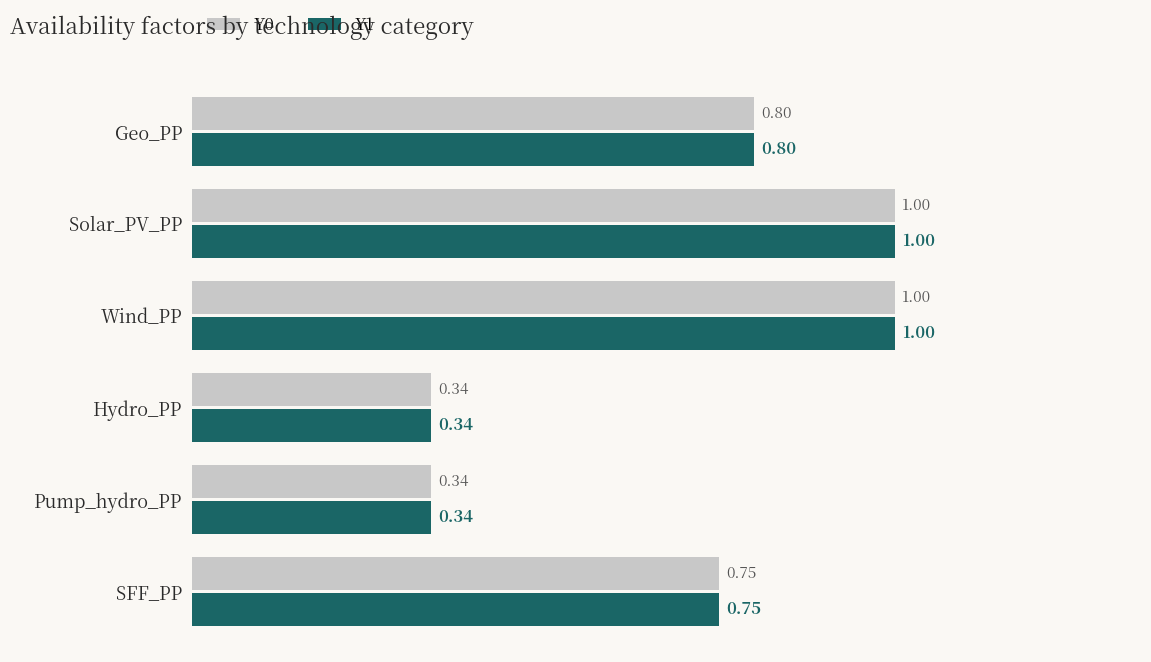

What is the highest value of the Y1 series?

1.0